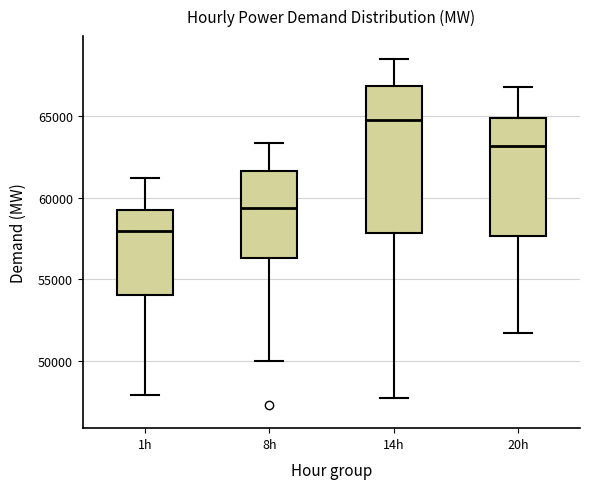

Which box is the tallest, from its lower edge to its upper edge?

14h